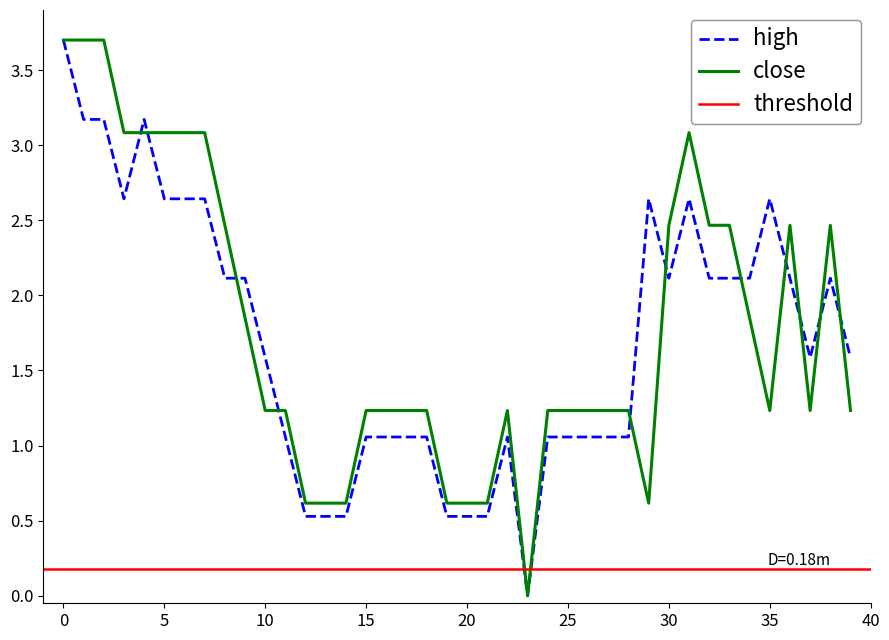

The value of close at 35 is 0.6. True or false?

False